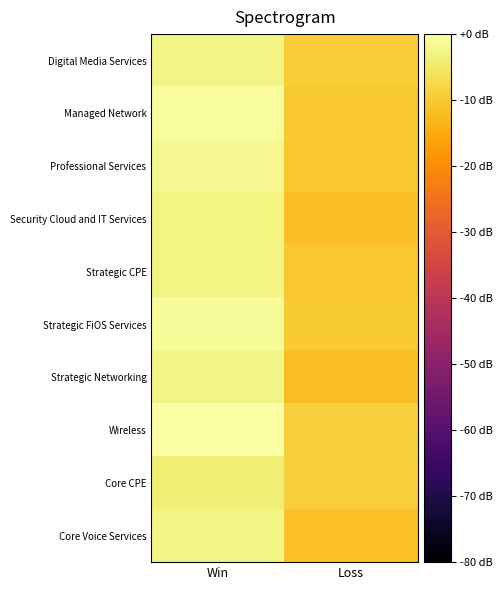

Count the number of categories in the chart.

2